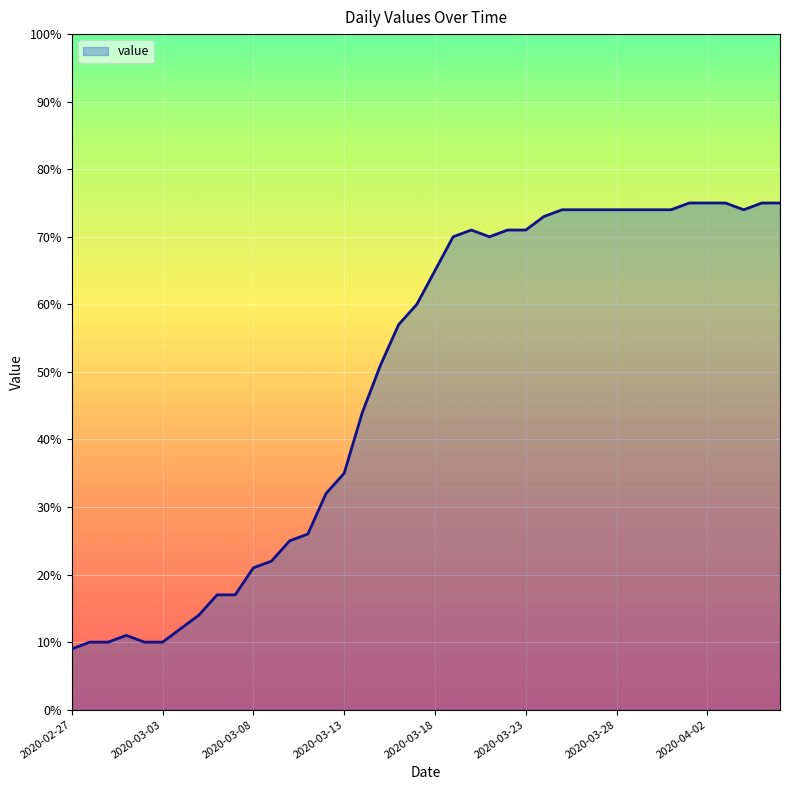

What is the difference between the maximum and minimum values?

66